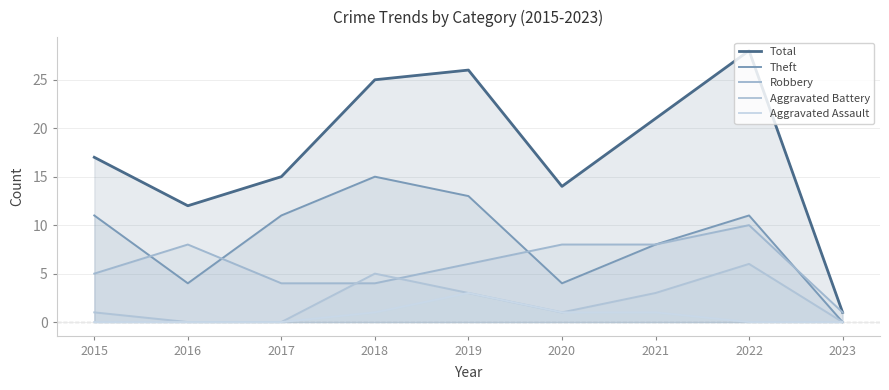

Reading right to left, extract all data points from this chart.

Total: 1	28	21	14	26	25	15	12	17
Theft: 0	11	8	4	13	15	11	4	11
Robbery: 1	10	8	8	6	4	4	8	5
Aggravated Battery: 0	6	3	1	3	5	0	0	1
Aggravated Assault: 0	0	1	1	3	1	0	0	0